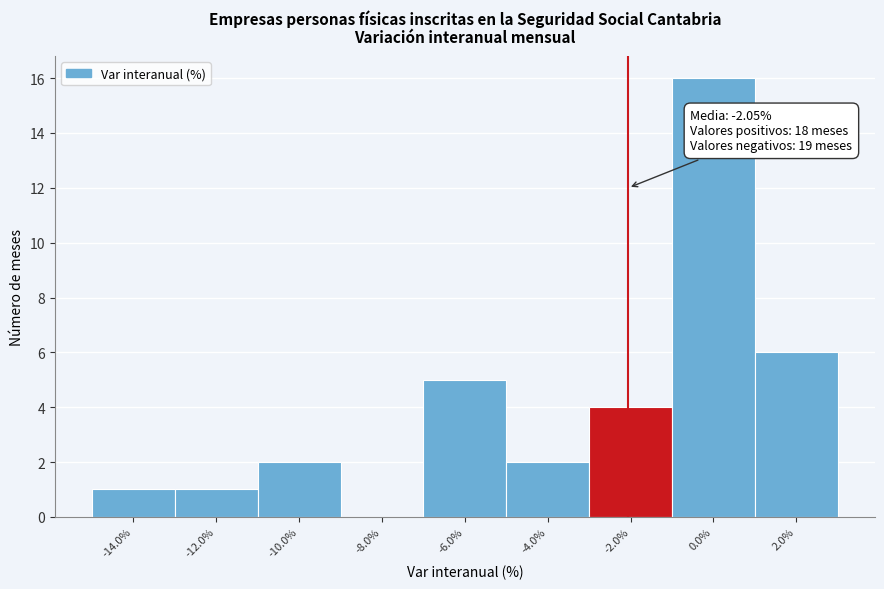

Which range on the x-axis has the tallest bar?

-1 to 1